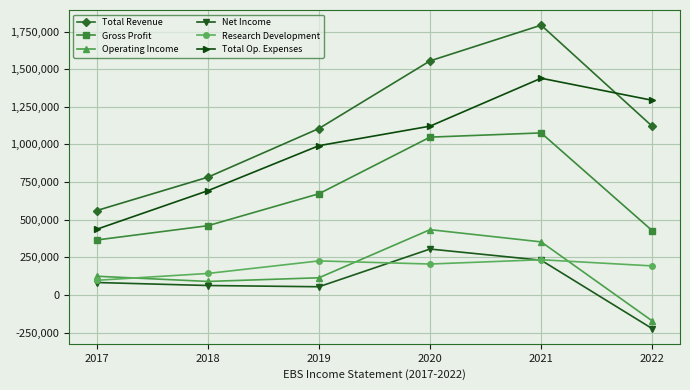

Which series has the widest spread of values?

Total Revenue